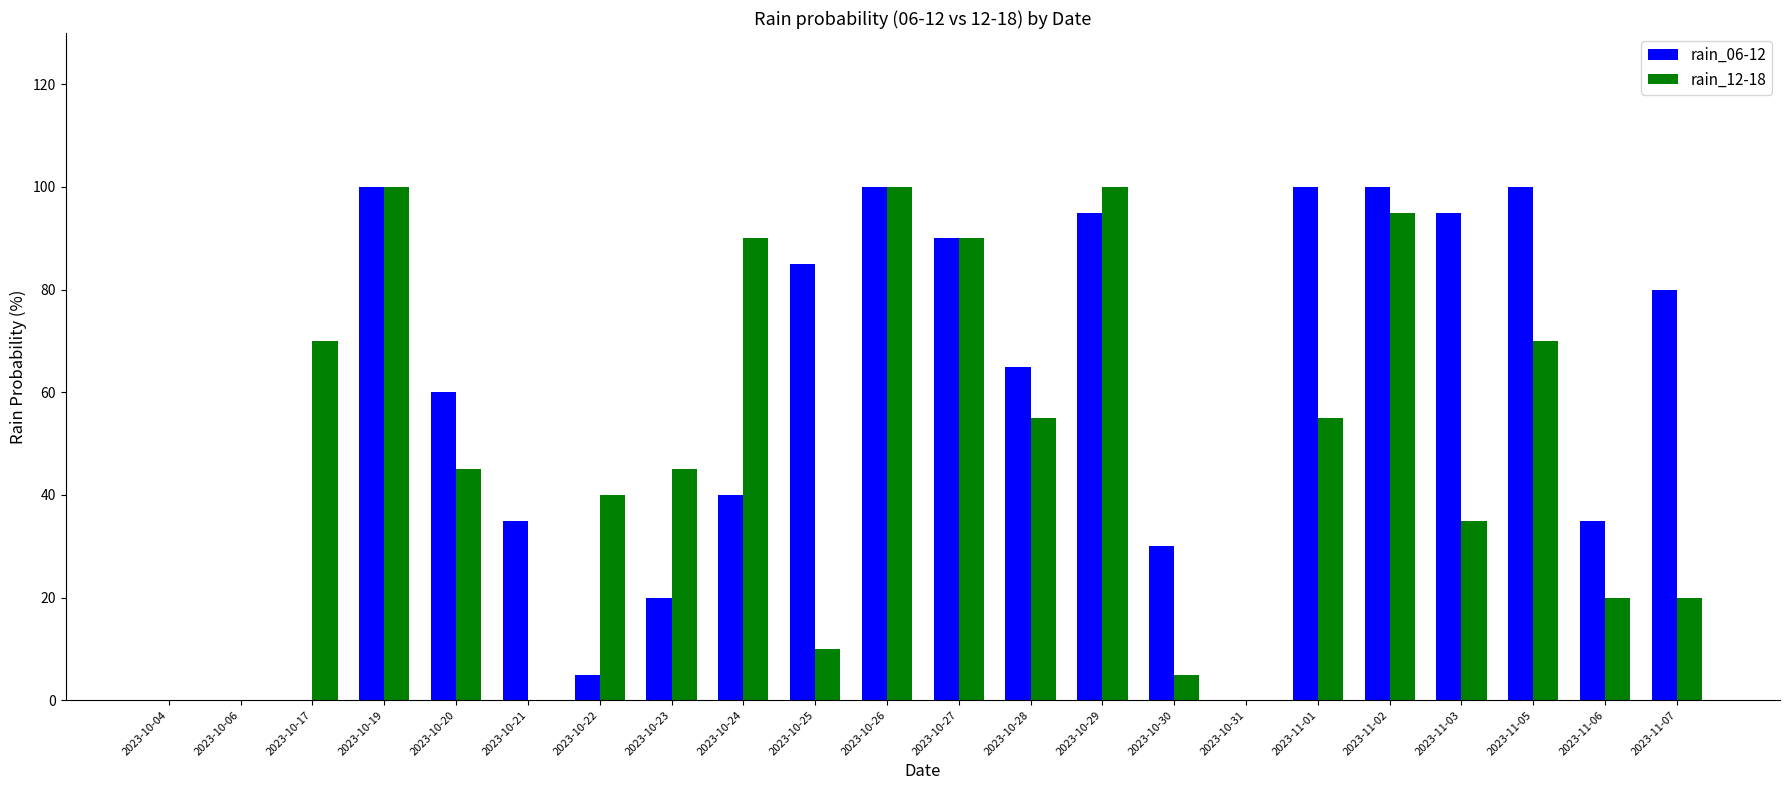

How many groups of bars are there?

22